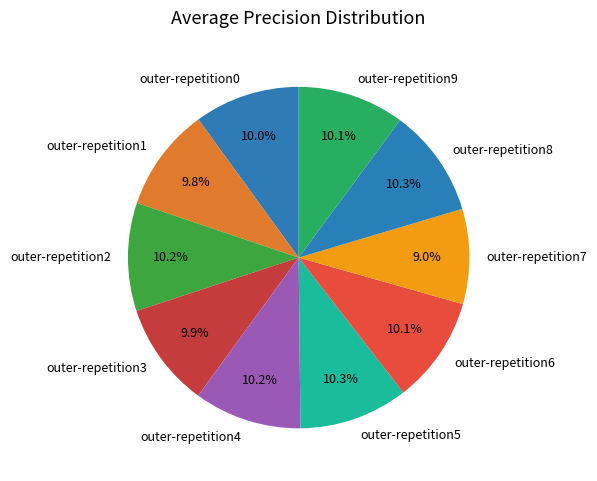

Does any single category account for the majority?

No